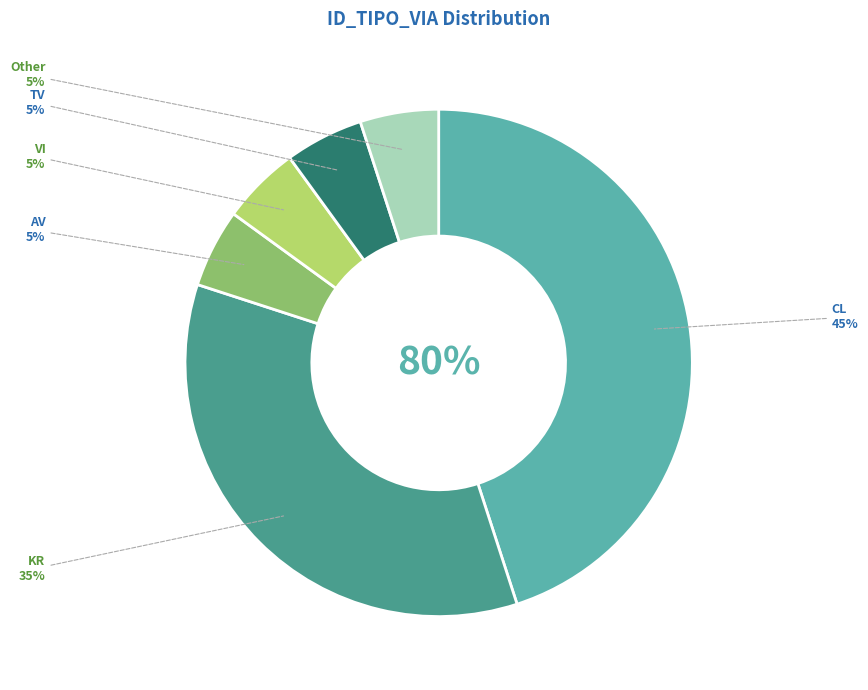

What is the smallest slice in the pie chart?

AV